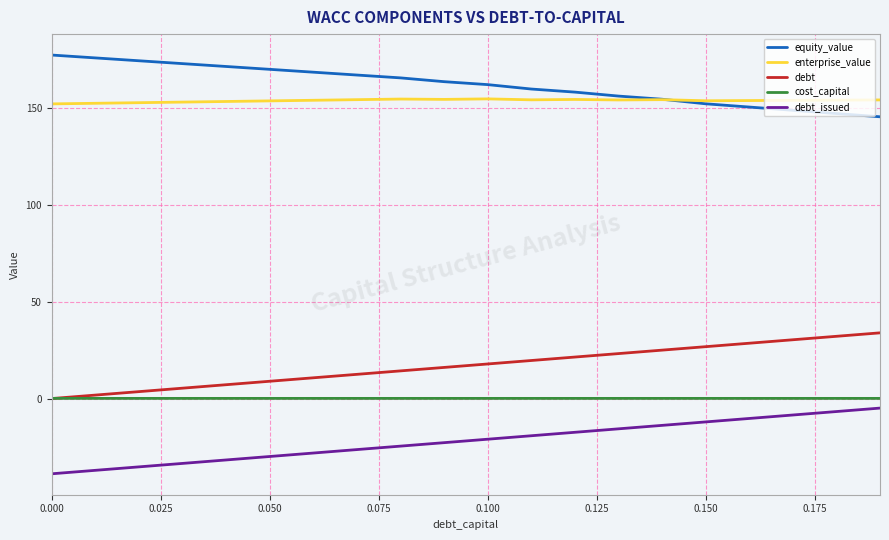

How many series are shown in this chart?

5